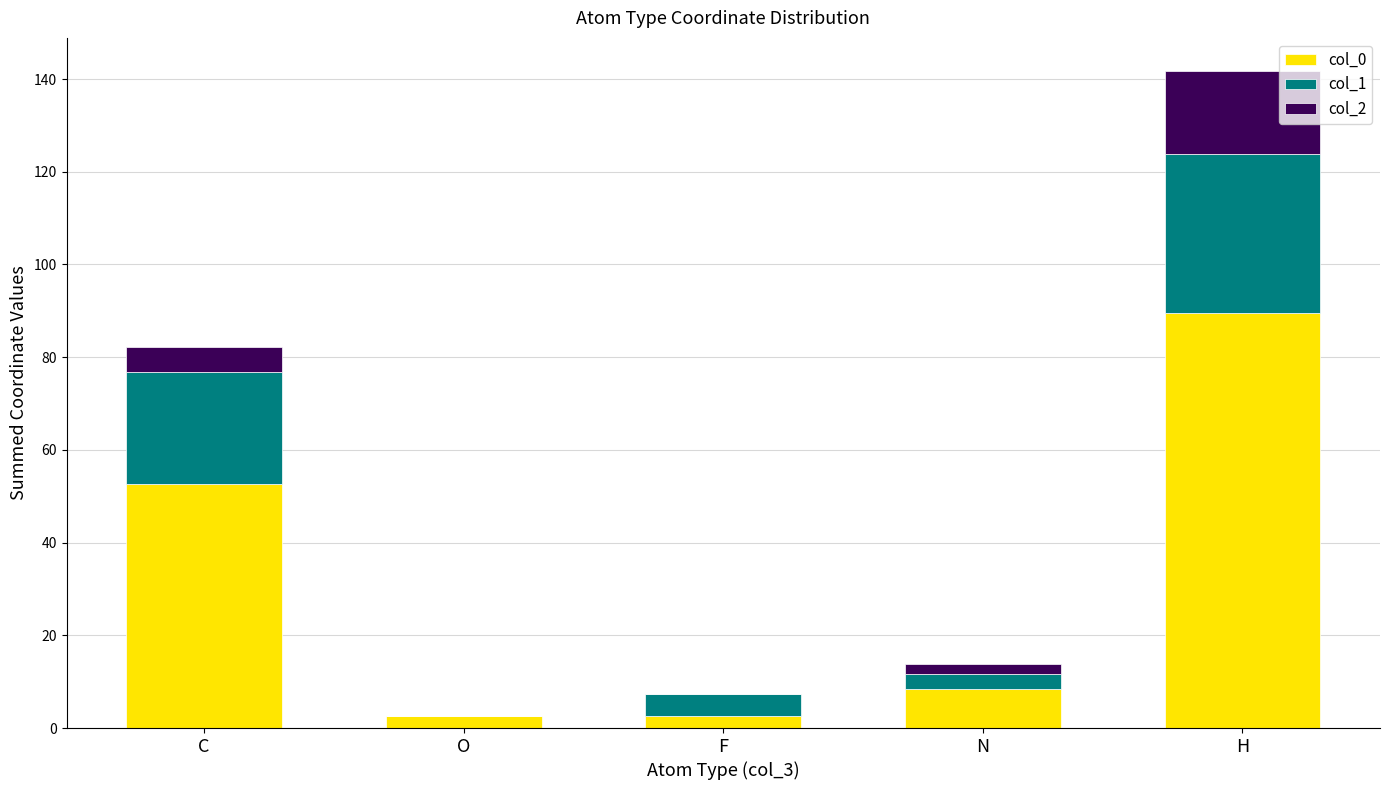

Reading right to left, what are the values for col_0?

H=89.5	N=8.5	F=2.5	O=2.5	C=52.6